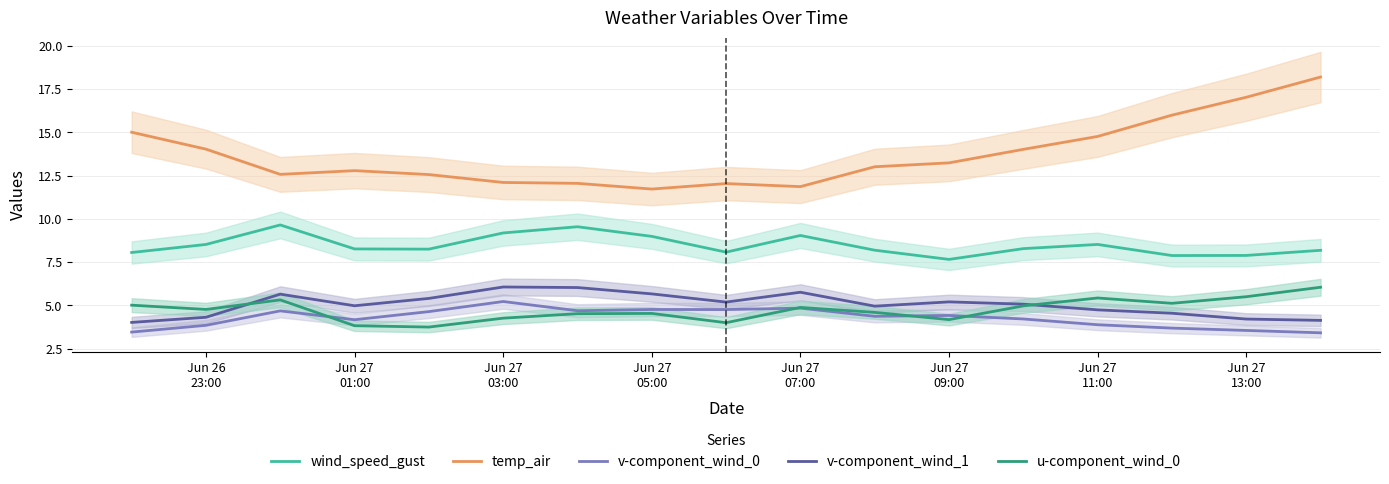

Reading left to right, list all the values displayed in this chart.

wind_speed_gust: 8.1	8.5	9.6	8.3	8.3	9.2	9.5	9.0	8.1	9.0	8.2	7.7	8.3	8.5	7.9	7.9	8.2
temp_air: 15.0	14.0	12.6	12.8	12.6	12.1	12.0	11.7	12.0	11.9	13.0	13.2	14.0	14.8	16.0	17.0	18.2
v-component_wind_0: 3.5	3.9	4.7	4.2	4.6	5.2	4.7	4.8	4.8	4.8	4.4	4.4	4.2	3.9	3.7	3.6	3.4
v-component_wind_1: 4.0	4.3	5.7	5.0	5.4	6.1	6.0	5.7	5.2	5.8	5.0	5.2	5.1	4.7	4.6	4.2	4.1
u-component_wind_0: 5.0	4.8	5.3	3.8	3.8	4.3	4.5	4.5	4.0	4.9	4.6	4.2	5.0	5.4	5.1	5.5	6.1